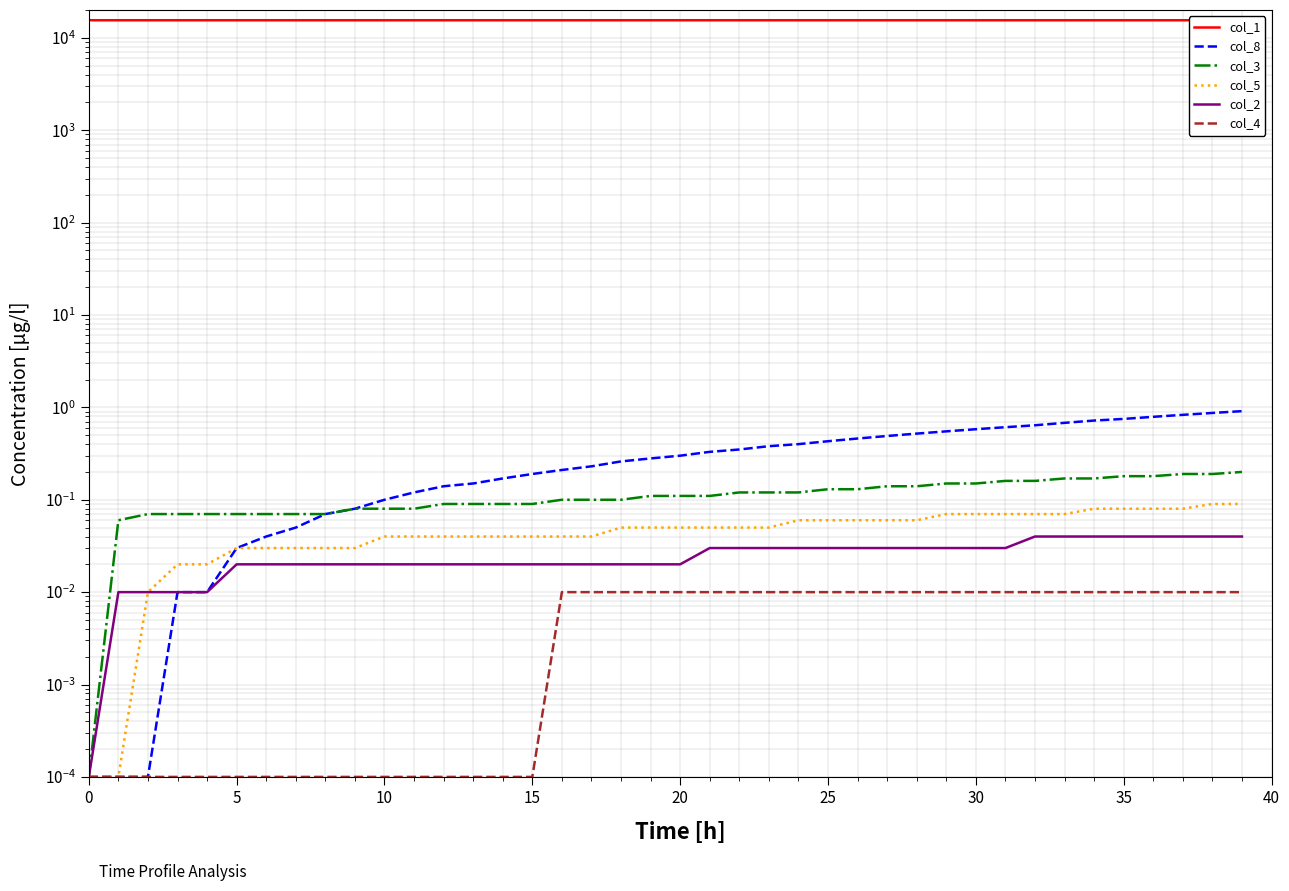

Rank the series by their maximum value, from lowest to highest.

col_4, col_2, col_5, col_3, col_8, col_1